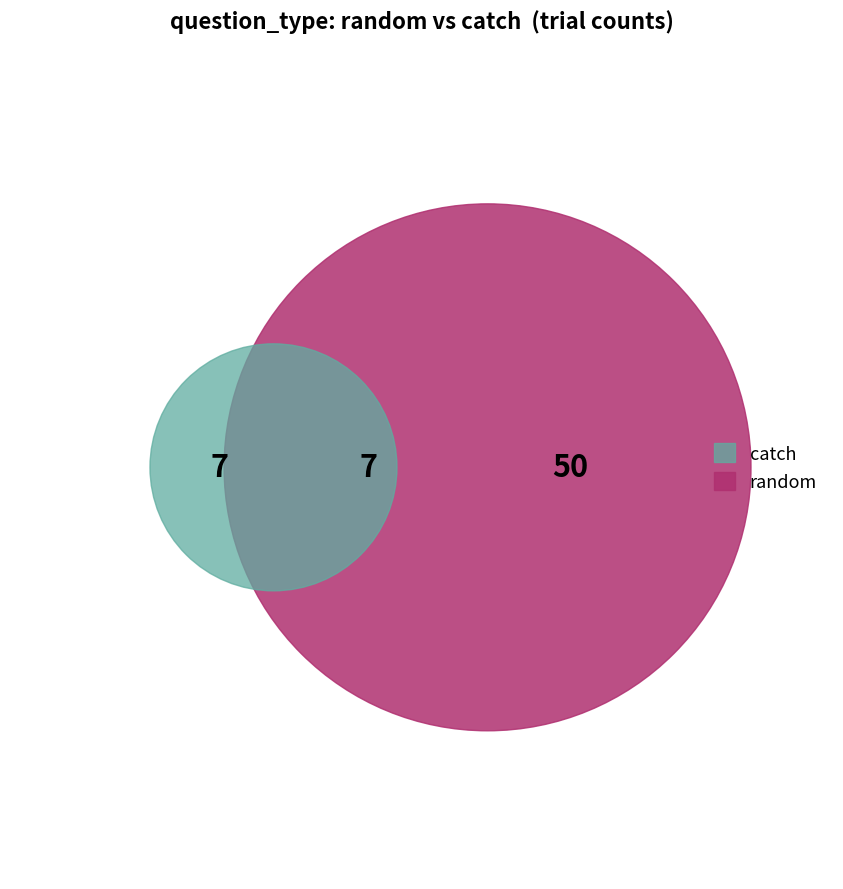

To the nearest percent, what portion does random represent?

89%